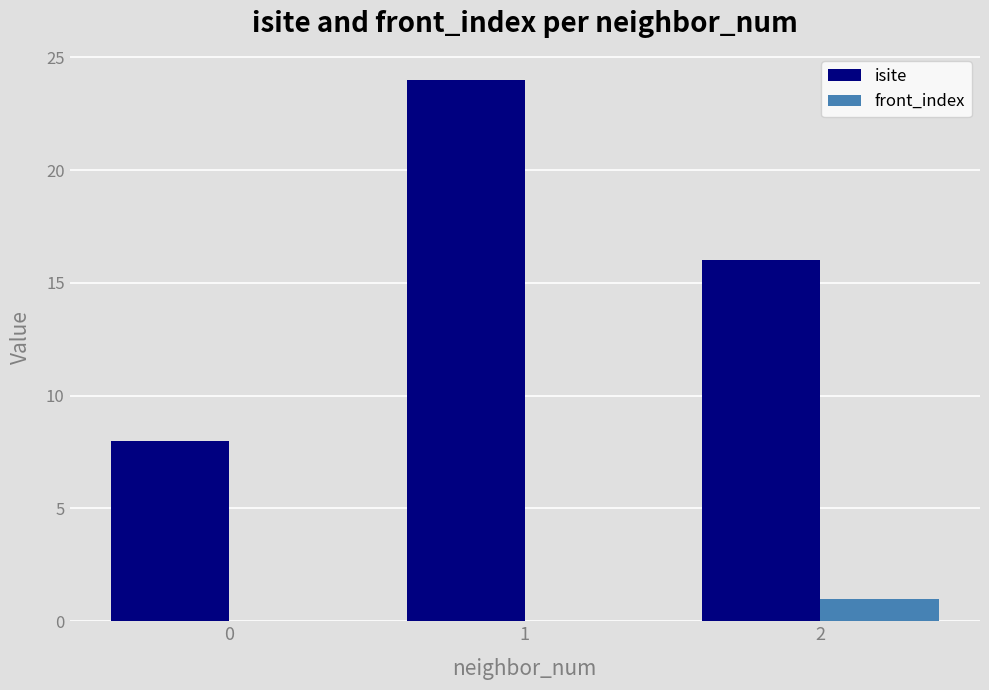

Are the bars grouped side by side (vs. stacked)?

Yes